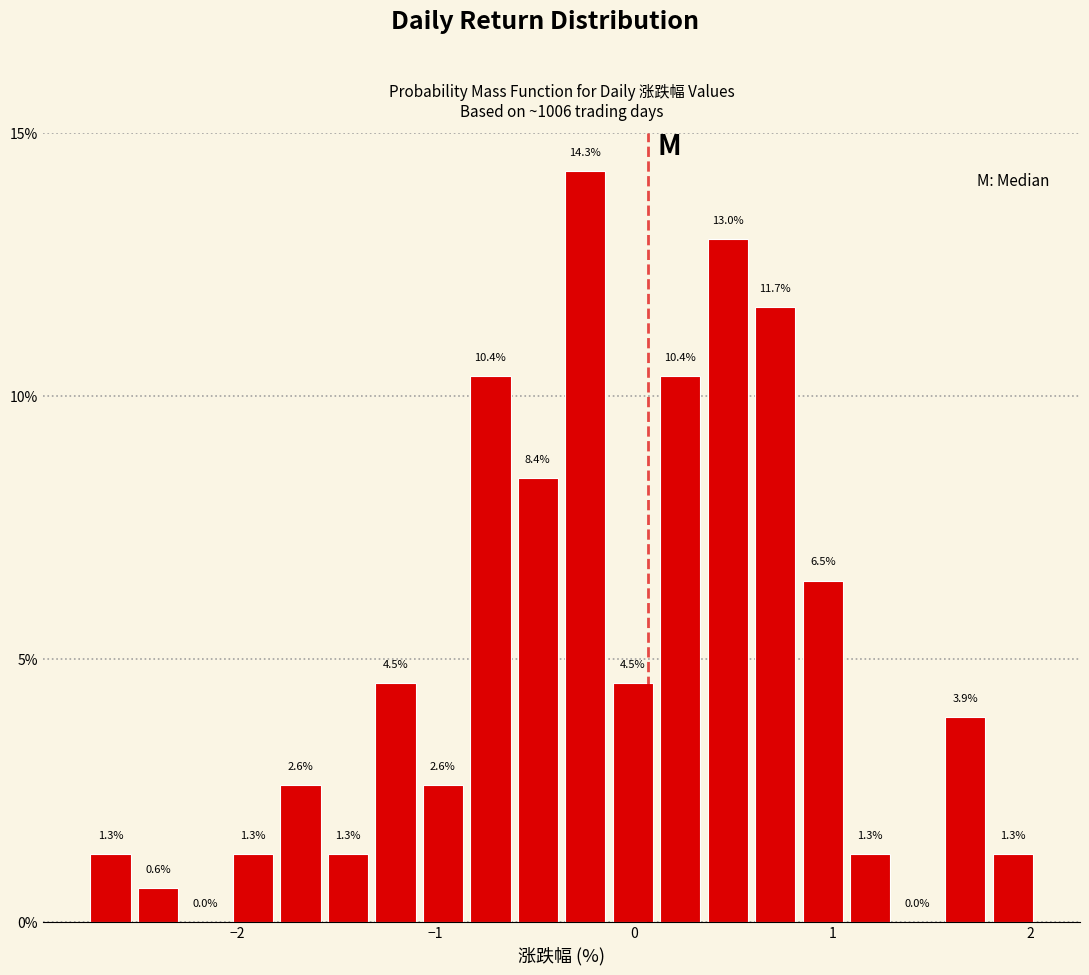

Around what value on the x-axis is the tallest bar? Give the approximate position of its centre, as read against the axis.

-0.2